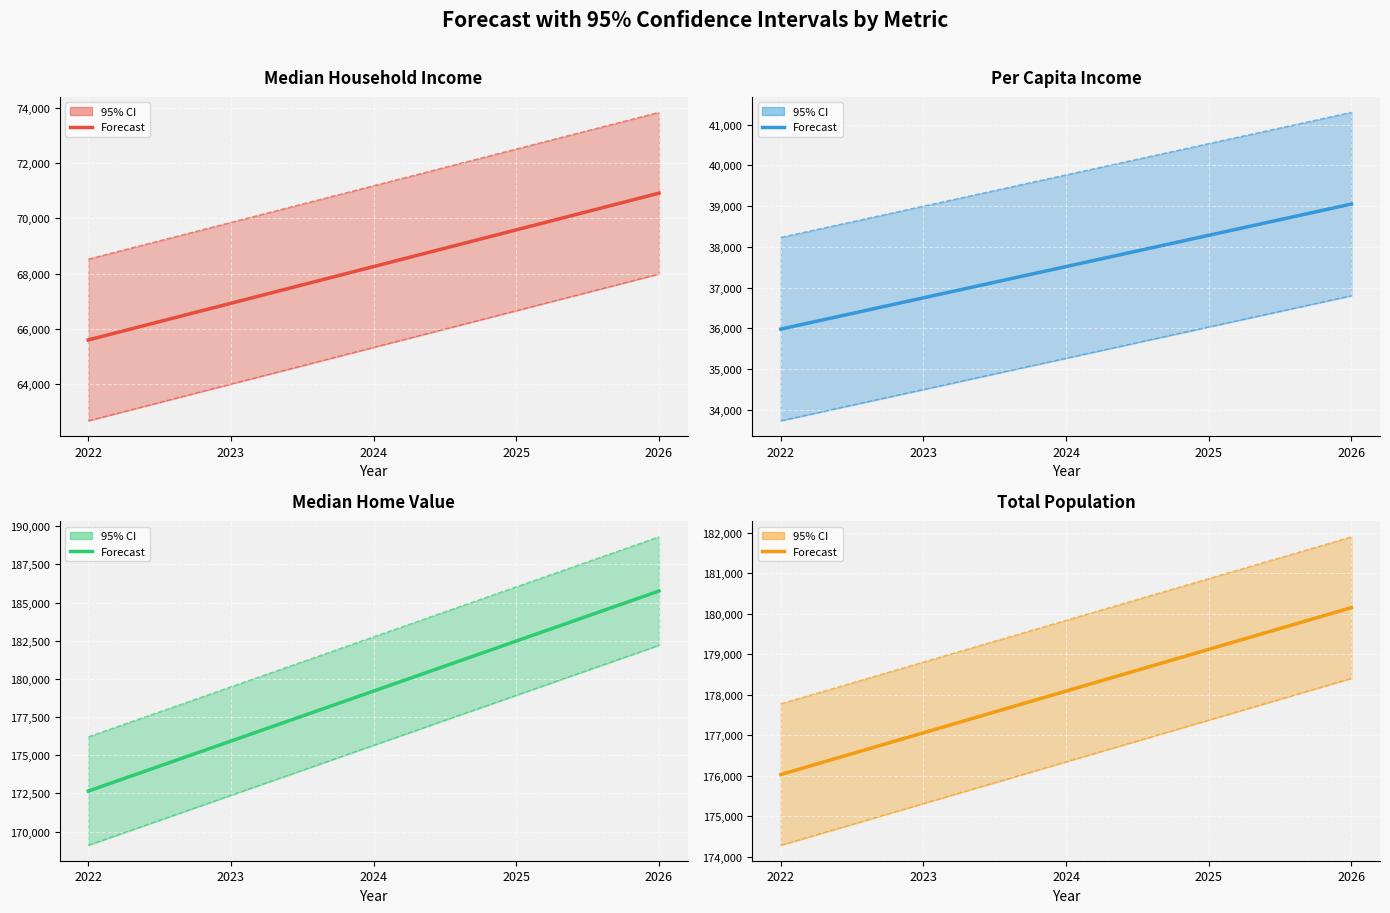

Which category has the lowest value across all series?

2022